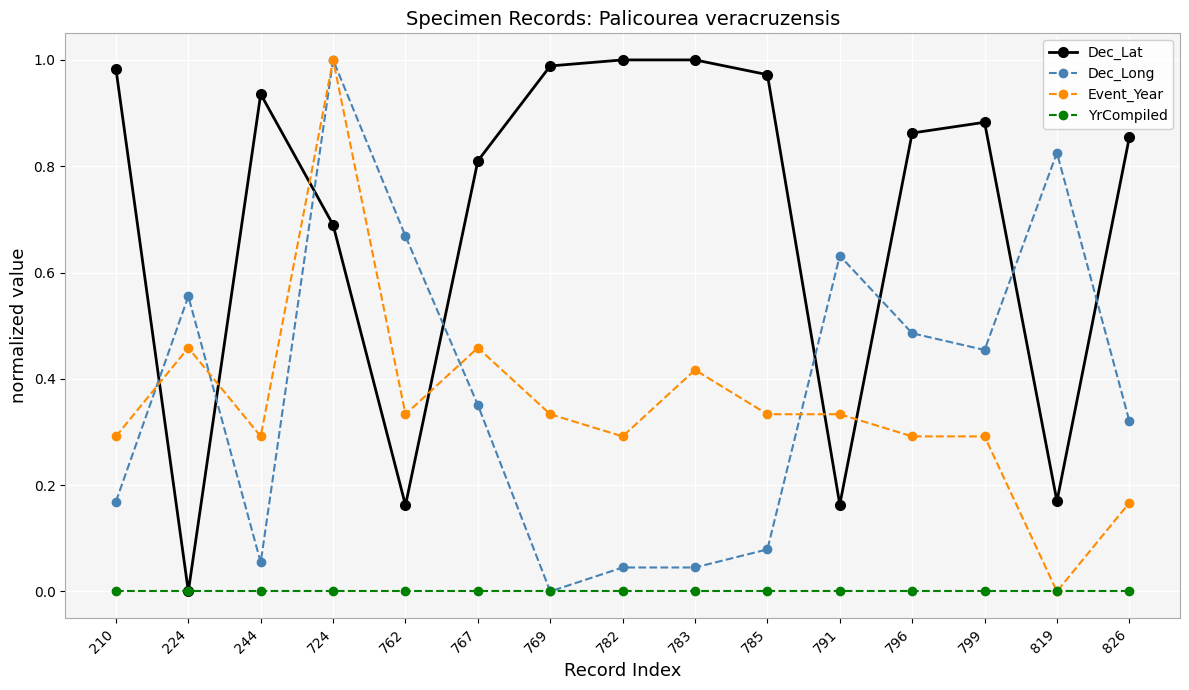

True or false: Dec_Long and Dec_Lat cross at least once.

True